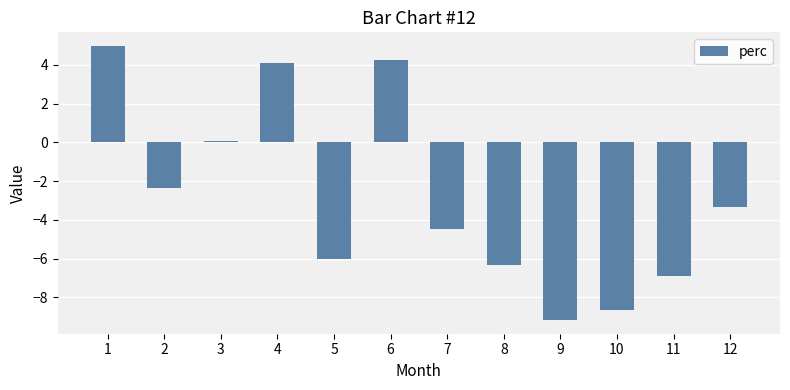

The chart shows a value of -2.6 at 8. True or false?

False